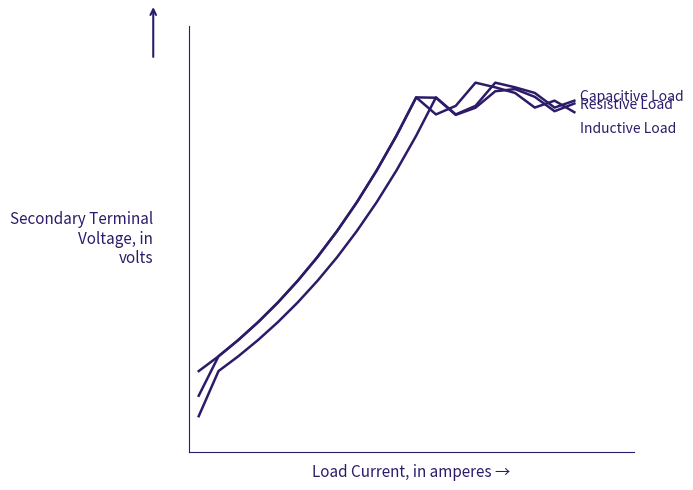

Does the chart have visible grid lines?

No